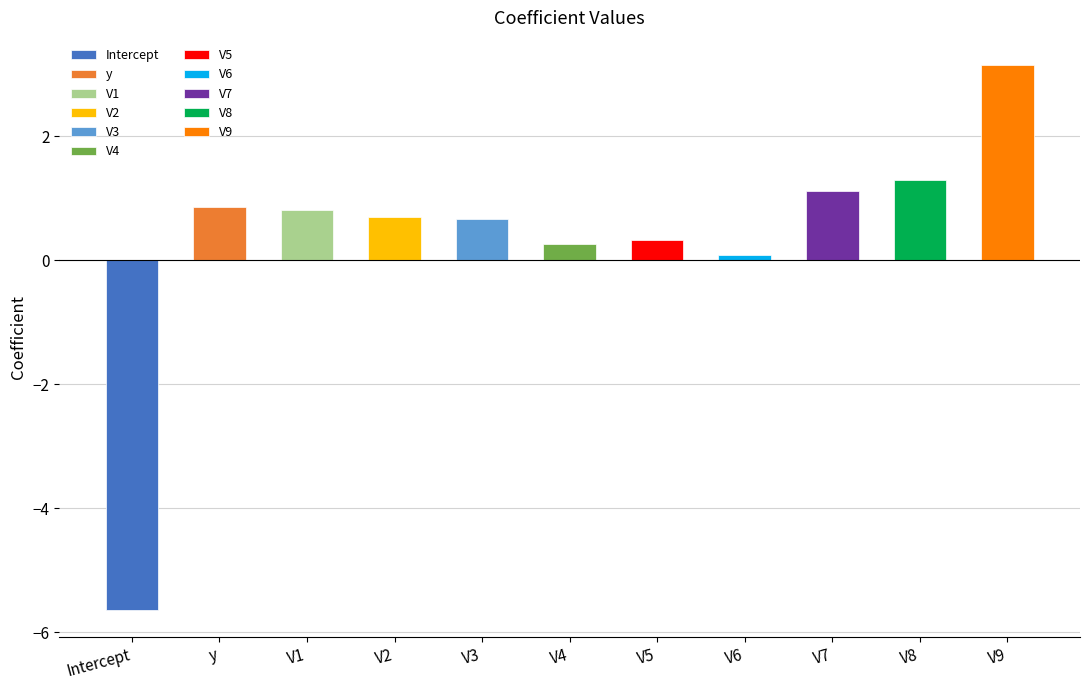

The value at Intercept is -5.6. True or false?

True